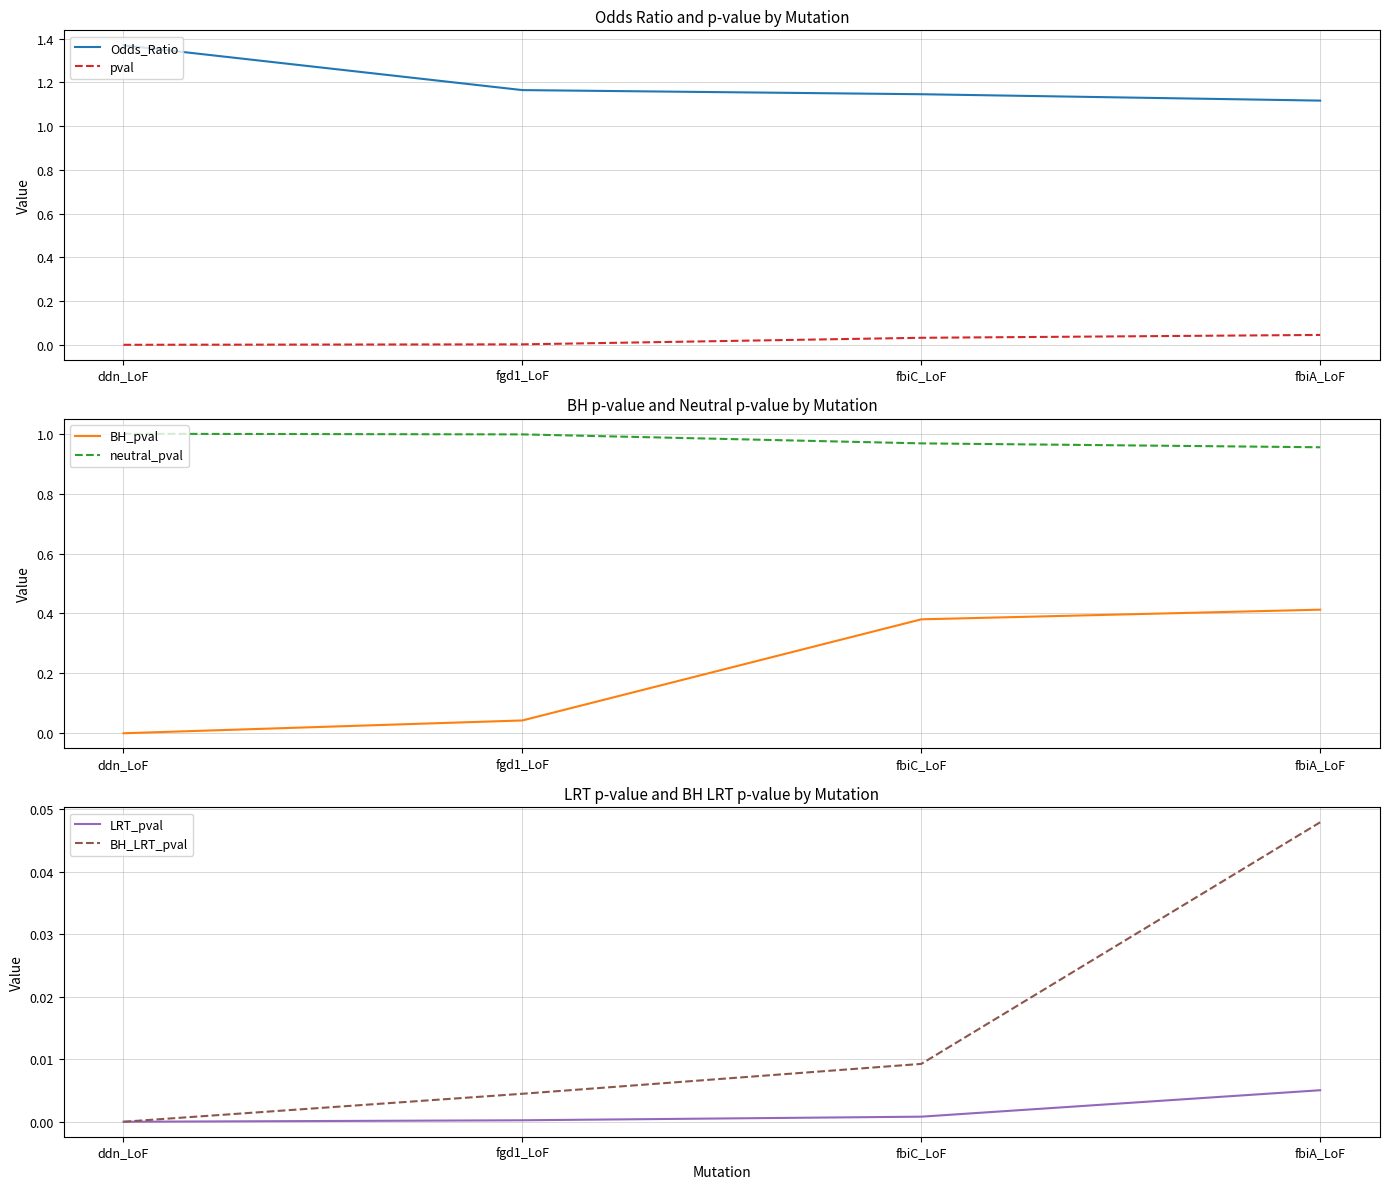

What is the label of the 4th point from the right?

ddn_LoF